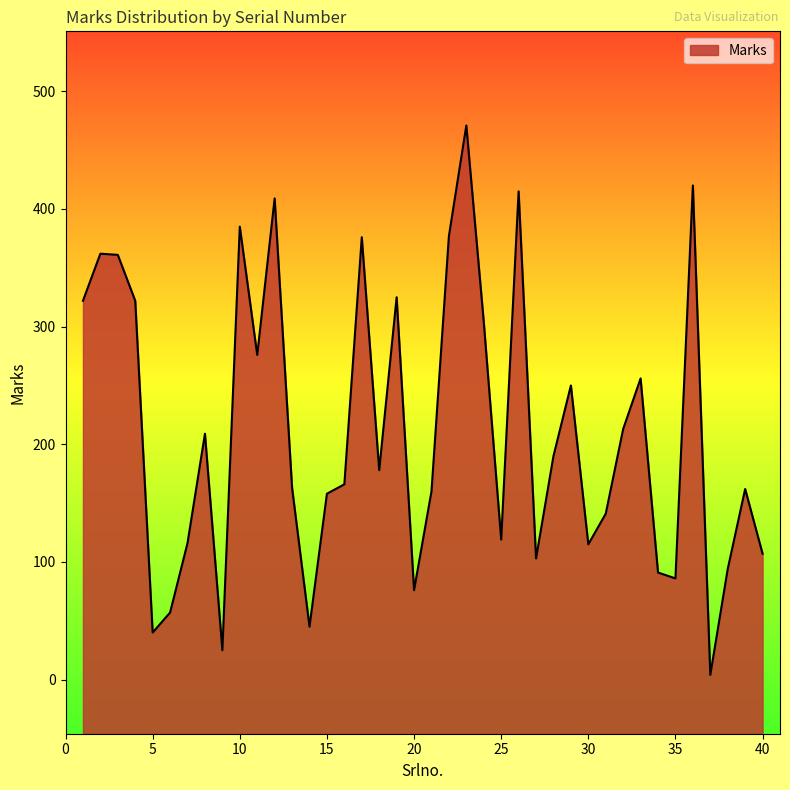

What is the difference between the maximum and minimum values?

467